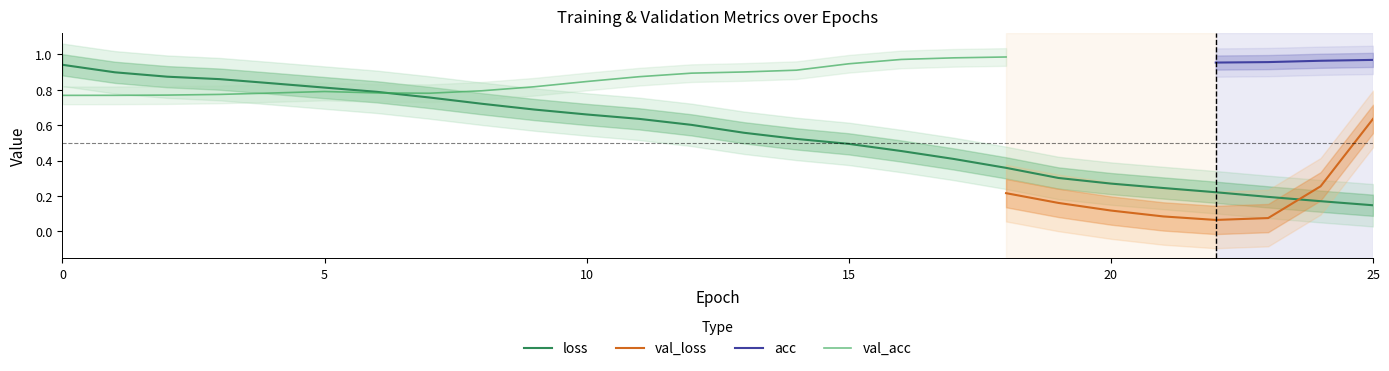

What is the maximum value for val_acc?

1.0